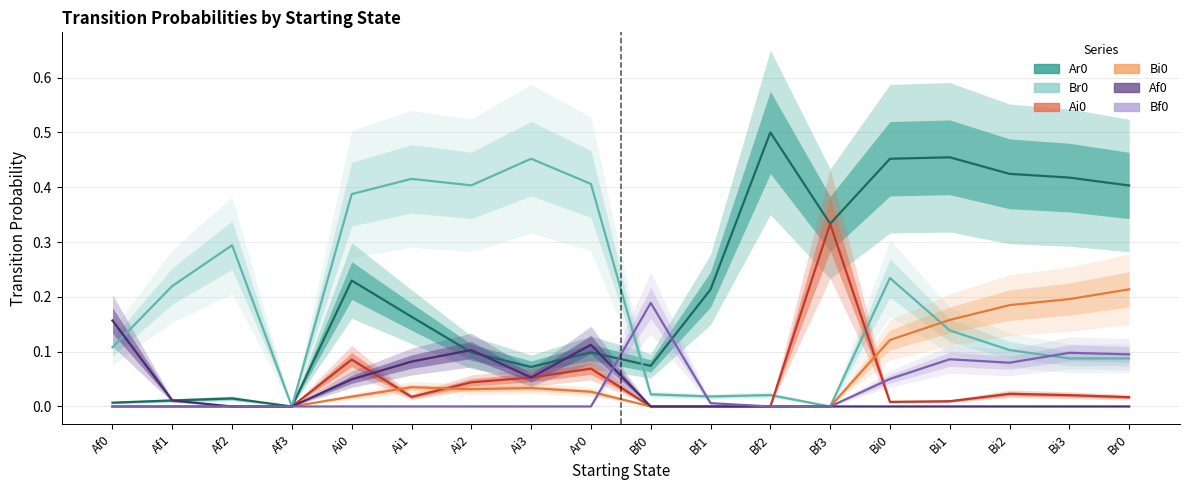

List the labels in order of Bf0 value, smallest first.

Af0, Af1, Af2, Af3, Ai0, Ai1, Ai2, Ai3, Ar0, Bf2, Bf3, Bf1, Bi0, Bi2, Bi1, Br0, Bi3, Bf0